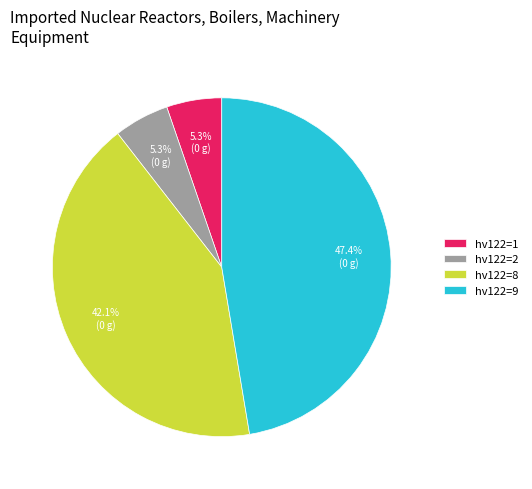

How much of the chart is everything except hv122=8?

57.9%